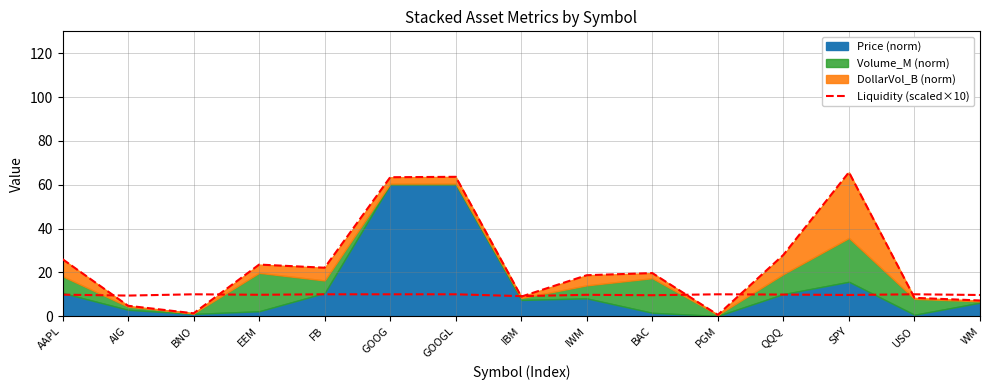

Rank the categories by value from lowest to highest.

PGM, BNO, AIG, WM, USO, IBM, IWM, BAC, FB, EEM, AAPL, QQQ, GOOG, GOOGL, SPY